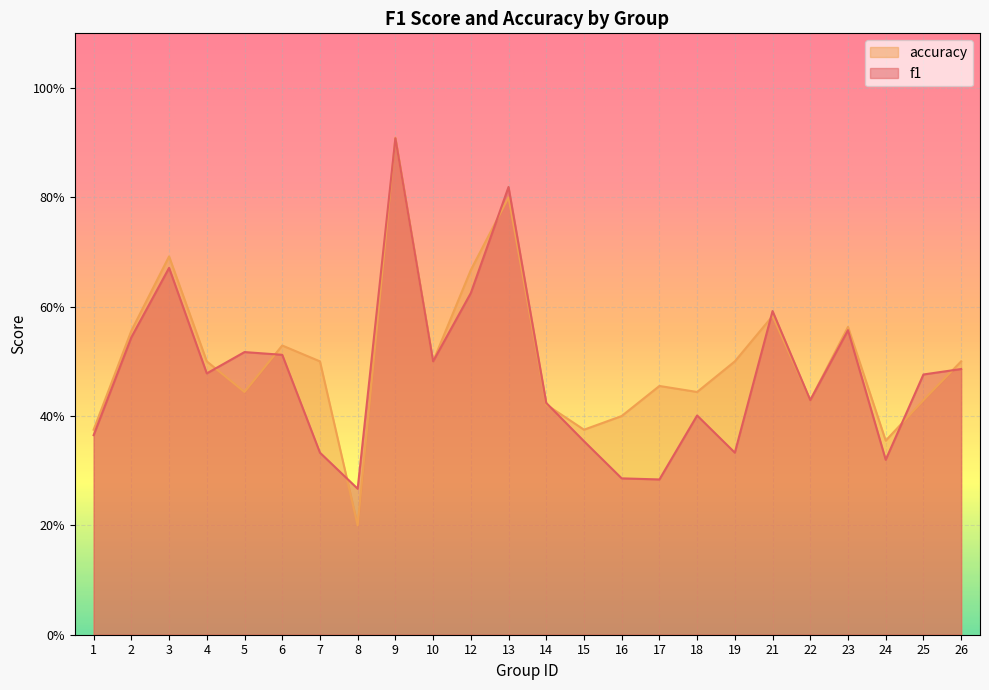

Reading left to right, what are all the values shown in this chart?

f1: 0.4	0.5	0.7	0.5	0.5	0.5	0.3	0.3	0.9	0.5	0.6	0.8	0.4	0.4	0.3	0.3	0.4	0.3	0.6	0.4	0.6	0.3	0.5	0.5
accuracy: 0.4	0.6	0.7	0.5	0.4	0.5	0.5	0.2	0.9	0.5	0.7	0.8	0.4	0.4	0.4	0.5	0.4	0.5	0.6	0.4	0.6	0.4	0.4	0.5